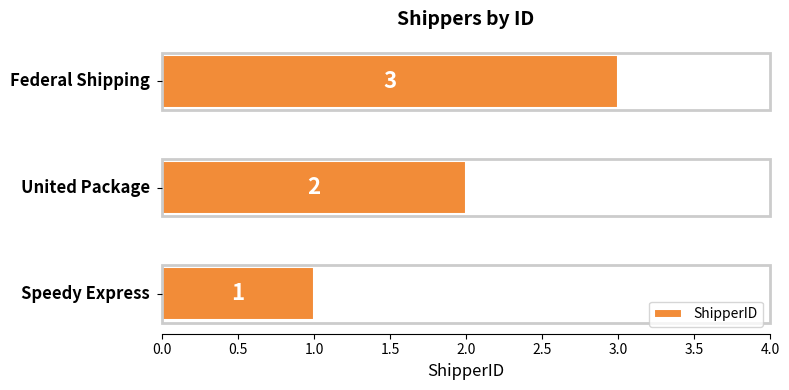

How many values are below 2?

1